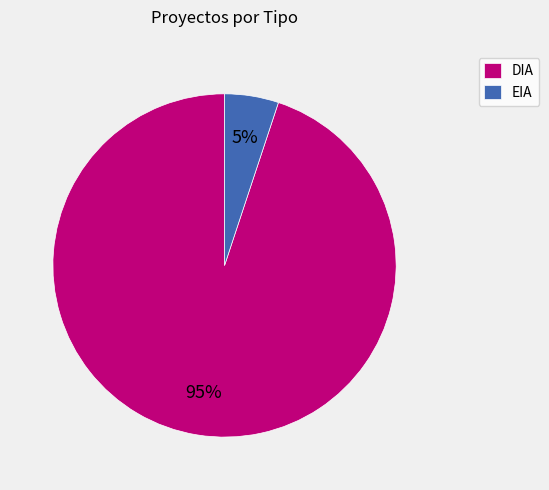

To the nearest percent, what is the average slice percentage?

50%